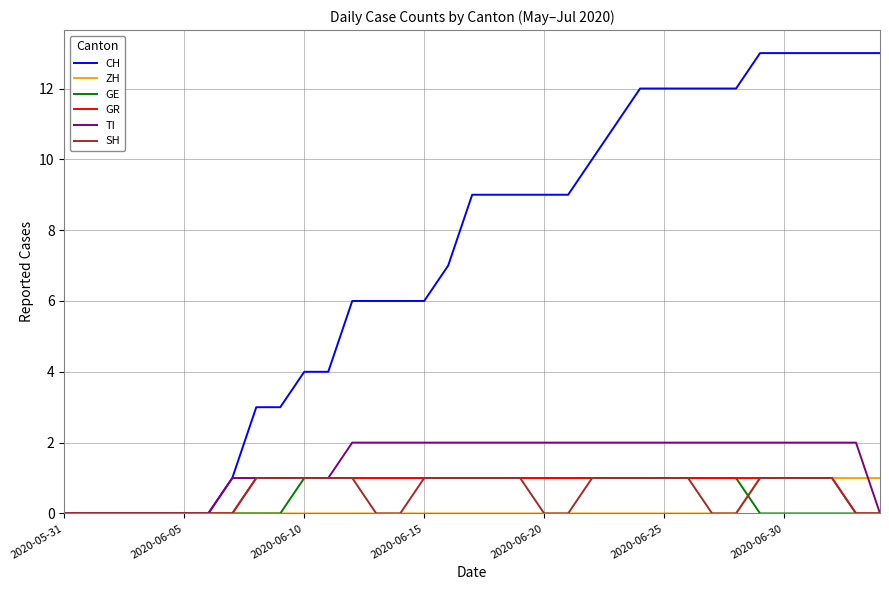

Which series has the widest spread of values?

CH